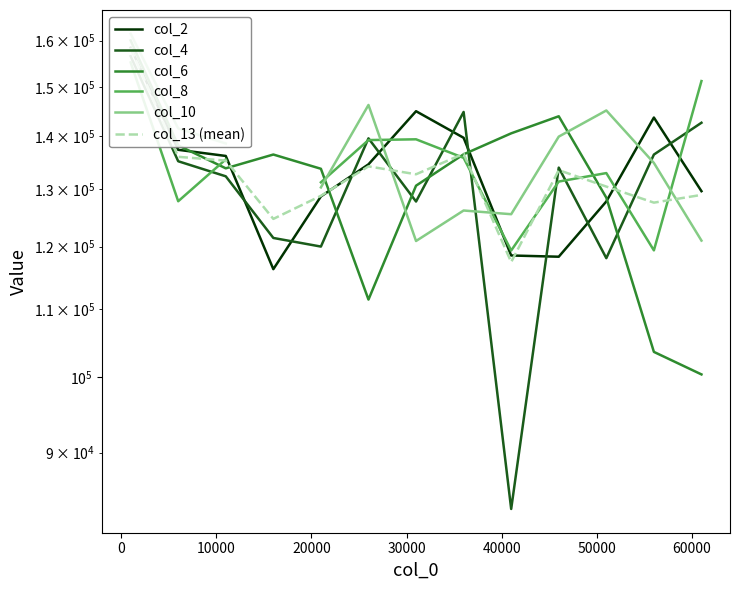

Count the number of categories in the chart.

13